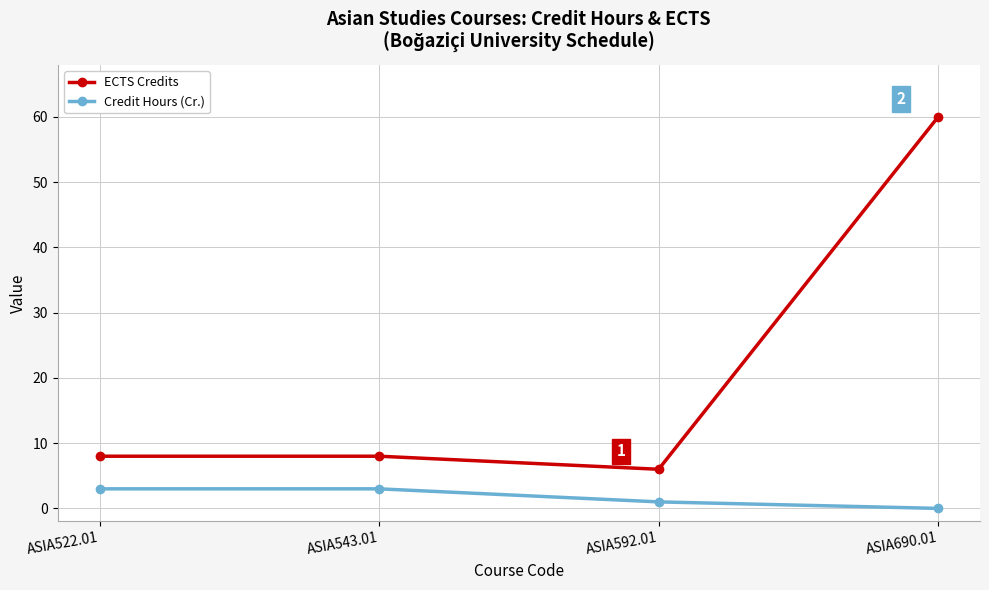

Does the chart display data point markers on the line(s)?

Yes